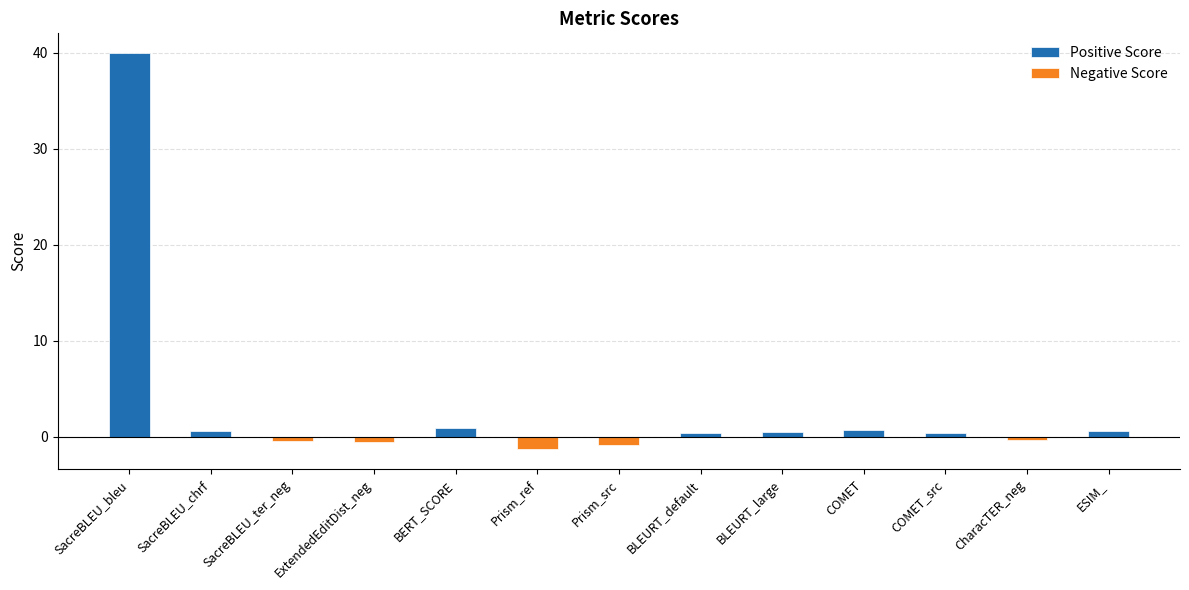

Reading right to left, transcribe all the data shown in this chart.

Positive Score: 0.6	0.0	0.4	0.7	0.5	0.4	0.0	0.0	1.0	0.0	0.0	0.7	39.9
Negative Score: 0.0	-0.3	0.0	0.0	0.0	0.0	-0.9	-1.3	0.0	-0.6	-0.5	0.0	0.0